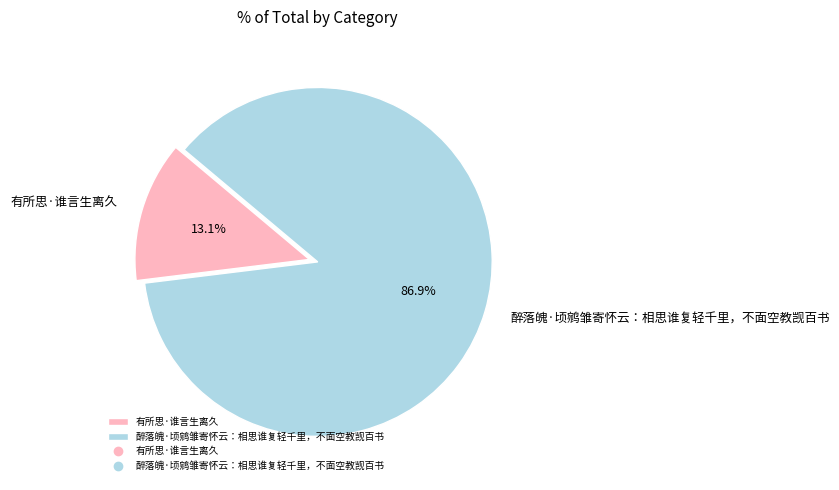

Is it true that 有所思·谁言生离久 is 24% of the pie?

False